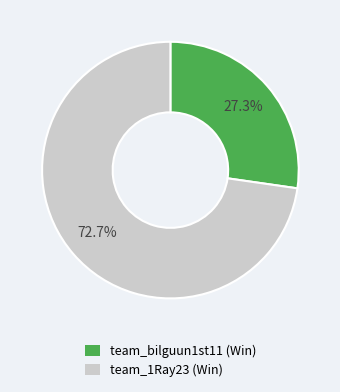

What is the ratio of the value at team_1Ray23 to the value at team_bilguun1st11?

2.7